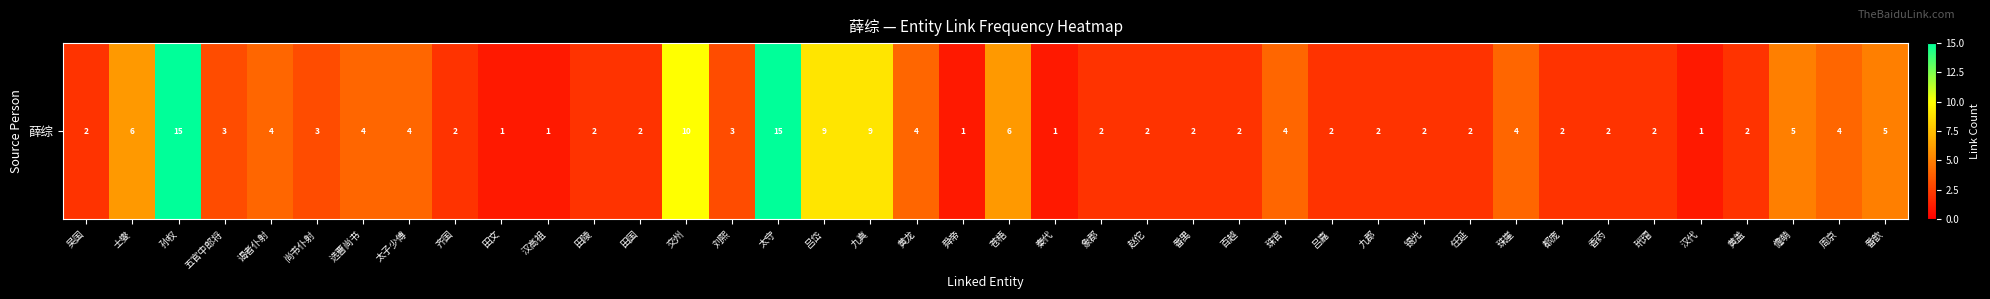

The chart shows a value of 4 at 黄龙. True or false?

True